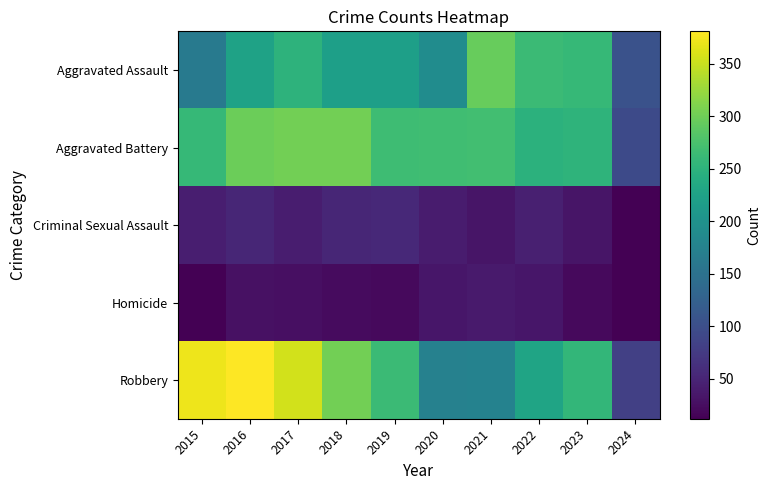

How many series are shown in this chart?

5